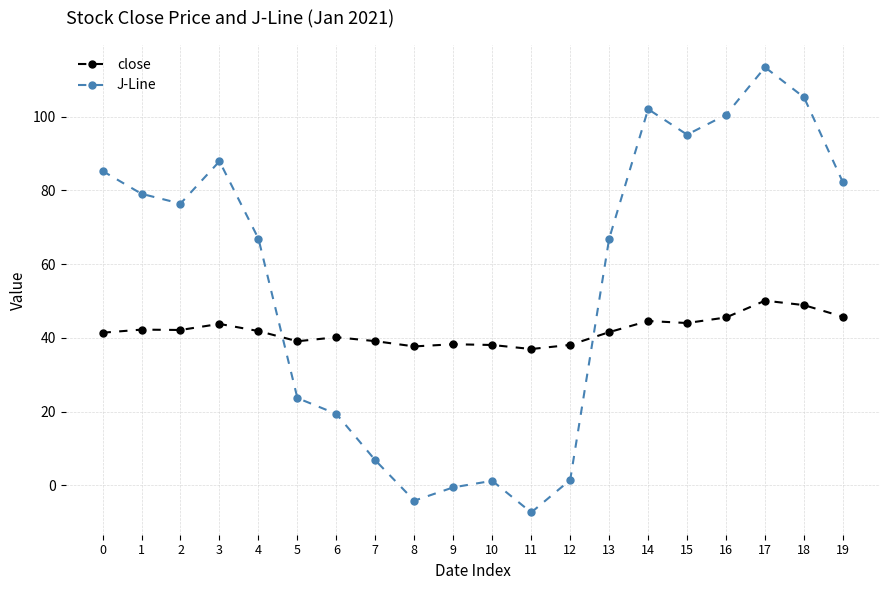

How many distinct data groups are displayed?

2